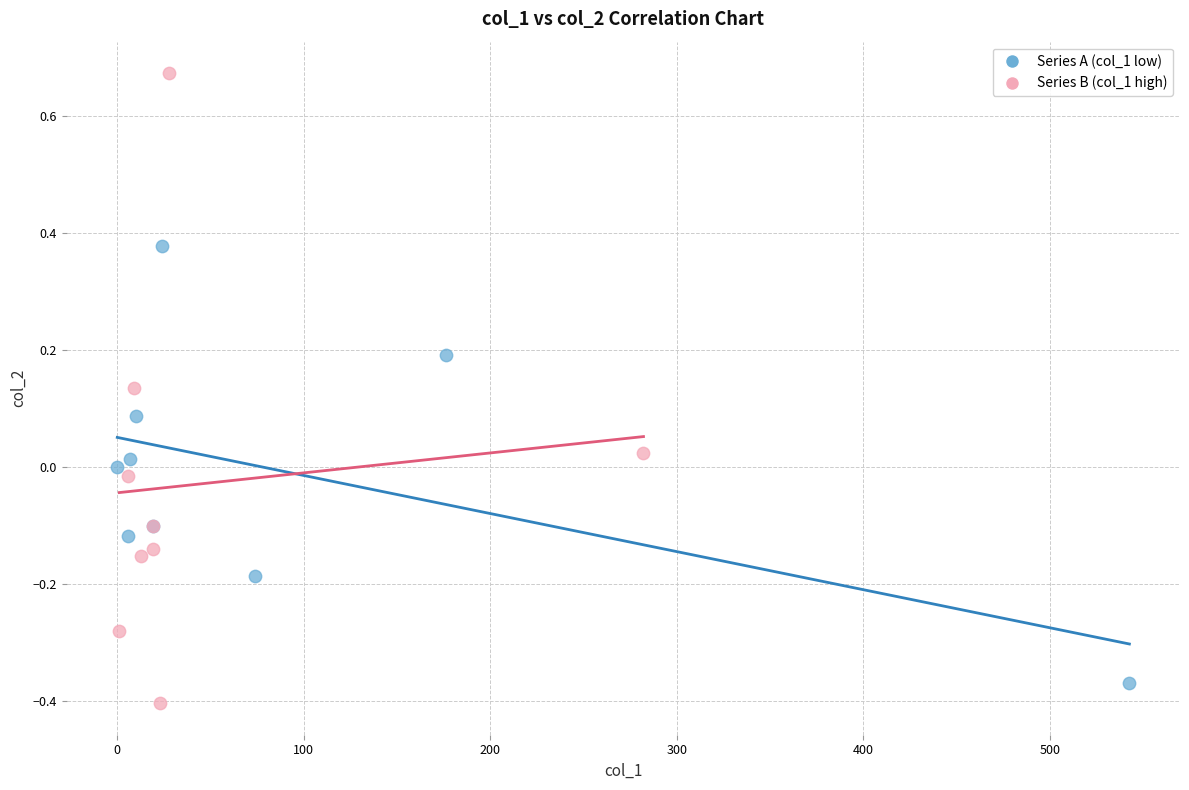

Which series has the largest Y range (max minus min)?

Series B (col_1 high)